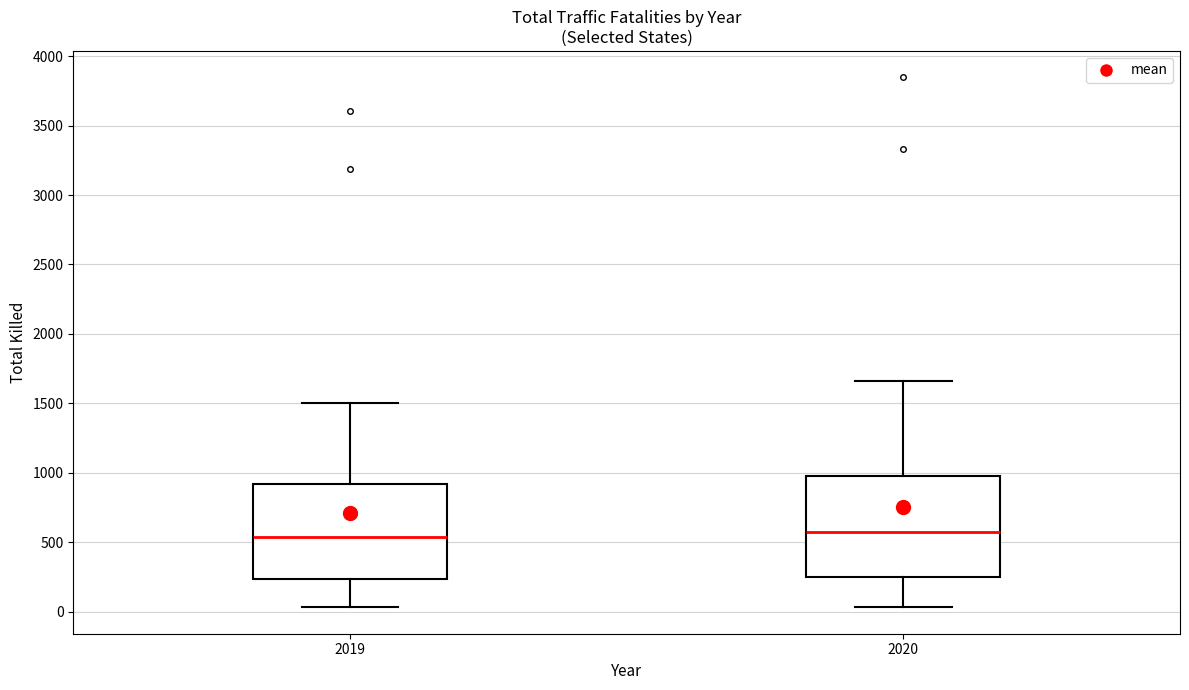

Reading left to right, transcribe this box plot: for each box, give where its median line is, the range the box spans, and where its two whiskers end, as read against the y-axis. The values are not printed on the chart, so give them approximately, as read against the axis.

2019: median 550, box 250 to 900, whiskers 50 to 1500
2020: median 600, box 250 to 950, whiskers 50 to 1650